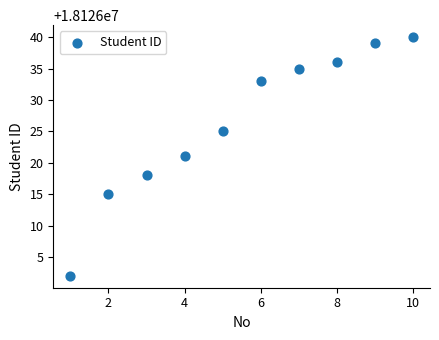

What is the average Y value?

18126026